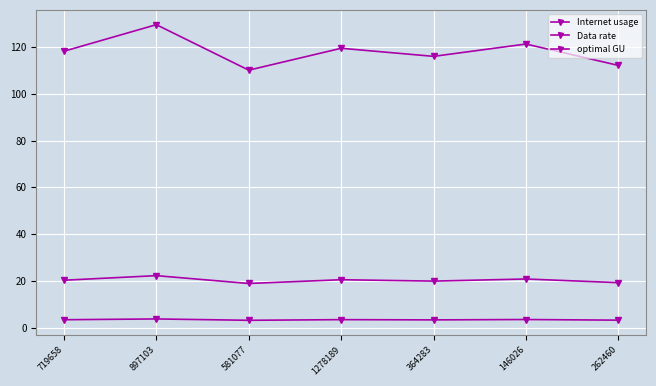

Which has a higher value, 1278189 or 364283?

1278189